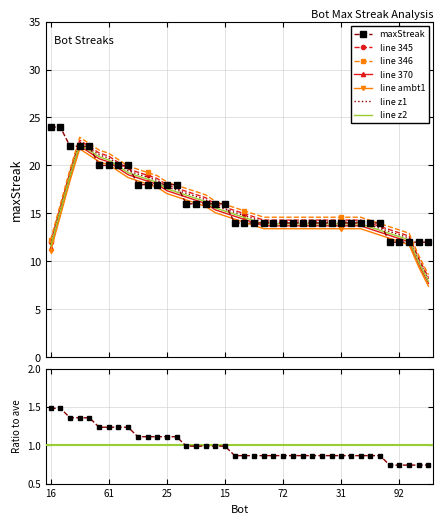

Is this an area chart (filled region under the line)?

No